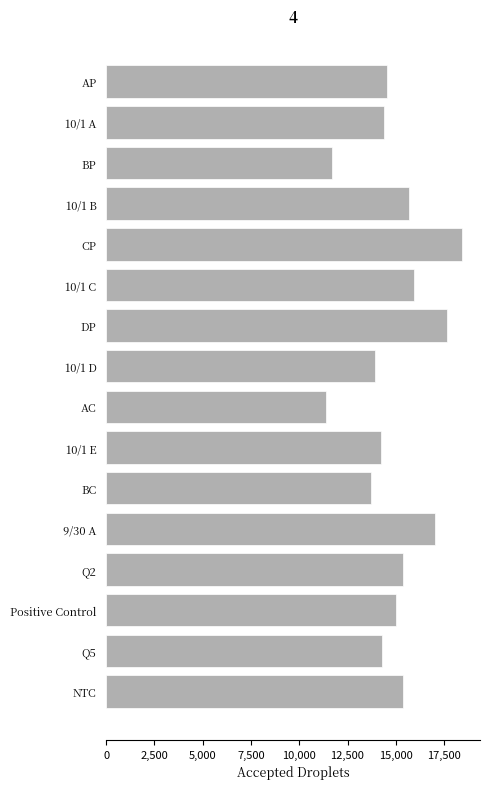

True or false: the data shows 13722 at BC.

True